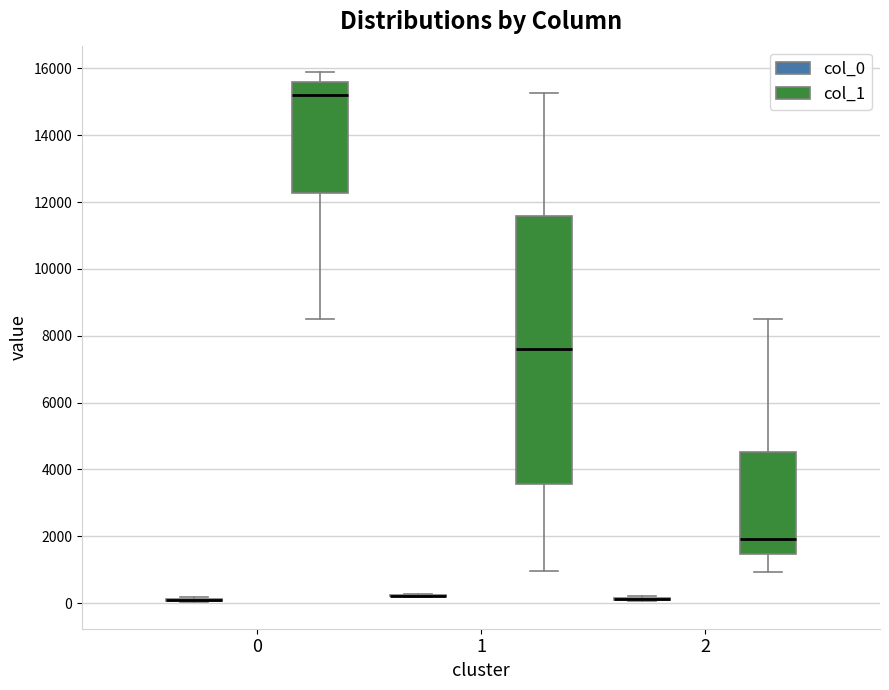

Which box is the tallest, from its lower edge to its upper edge?

1 (col_1)